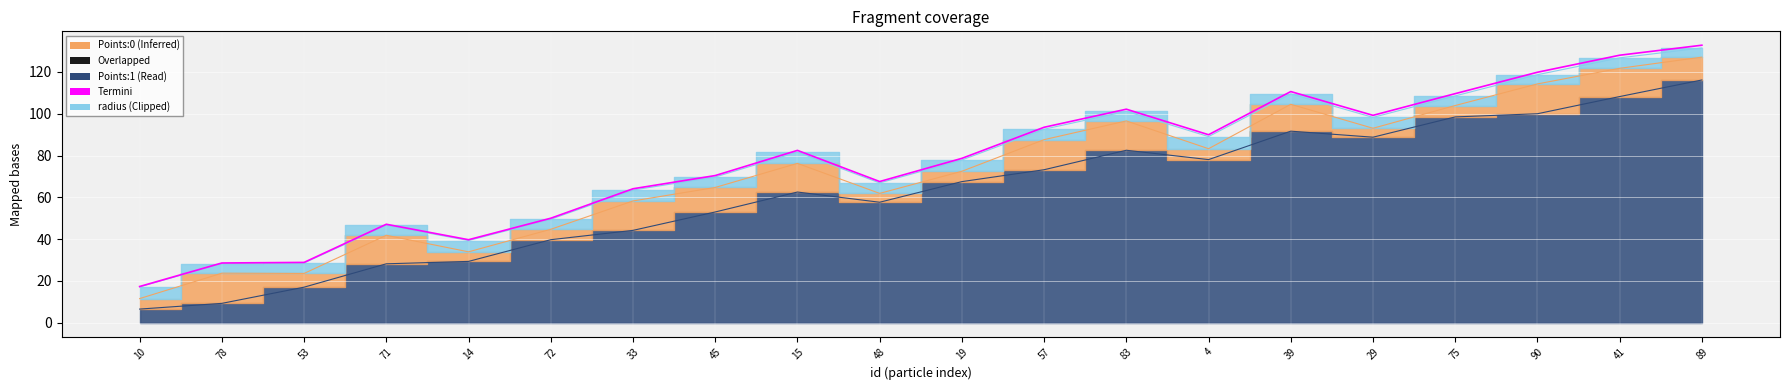

Reading right to left, list all the values displayed in this chart.

132.8	128.0	119.9	109.6	99.2	110.6	90.0	102.2	93.5	78.7	67.6	82.5	70.4	64.1	50.0	39.7	47.1	28.9	28.6	17.3